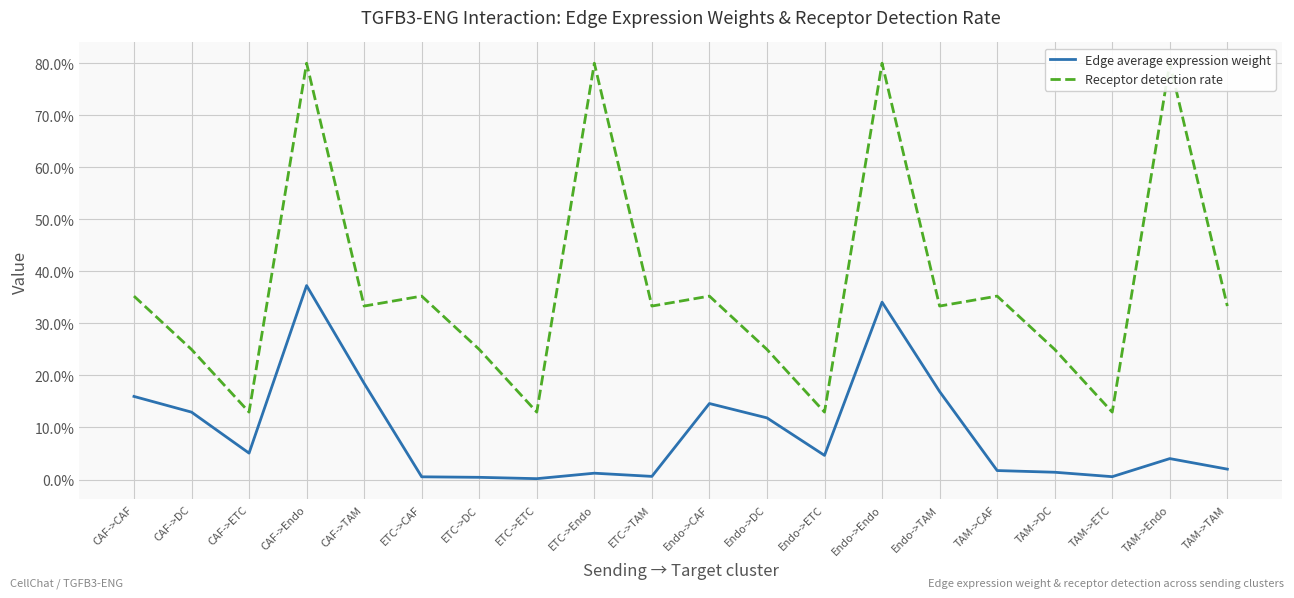

Reading left to right, extract all data points from this chart.

Edge average expression weight: 0.2	0.1	0.1	0.4	0.2	0.0	0.0	0.0	0.0	0.0	0.1	0.1	0.0	0.3	0.2	0.0	0.0	0.0	0.0	0.0
Receptor detection rate: 0.4	0.2	0.1	0.8	0.3	0.4	0.2	0.1	0.8	0.3	0.4	0.2	0.1	0.8	0.3	0.4	0.2	0.1	0.8	0.3